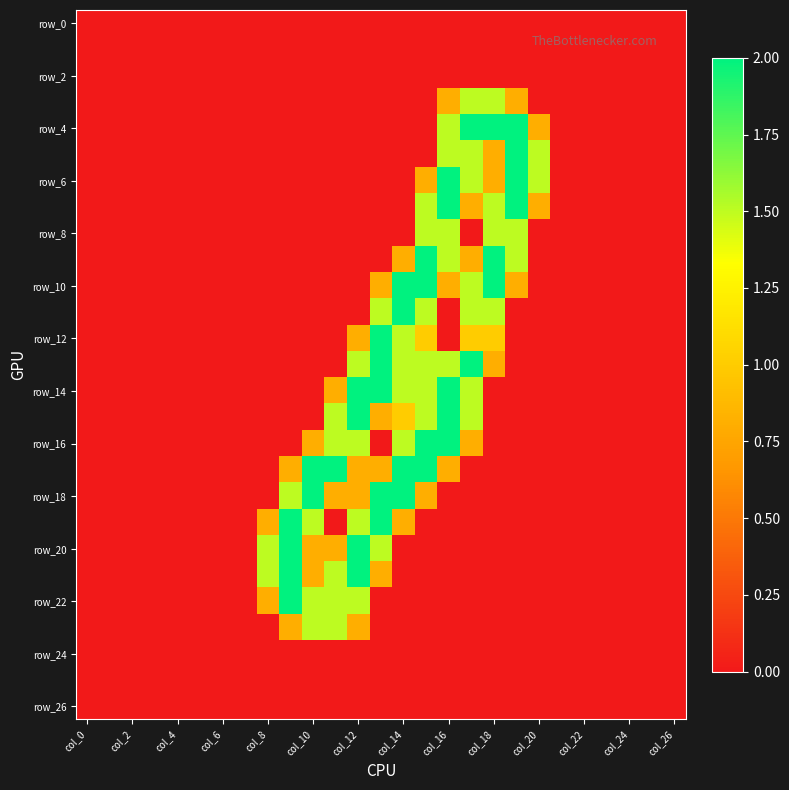

Which label corresponds to the largest value in the chart?

17